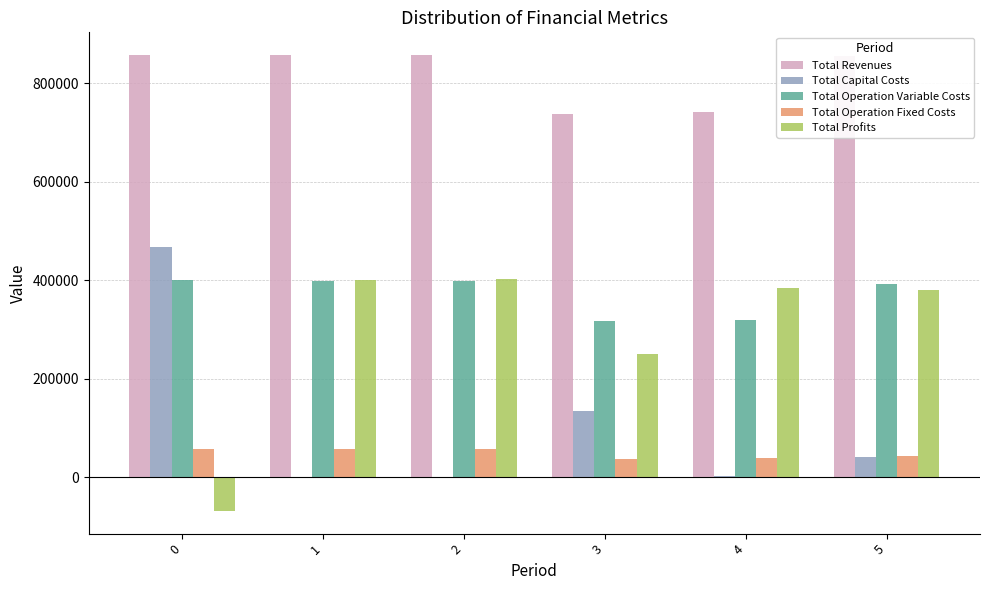

What is the greatest value displayed?

857680.6